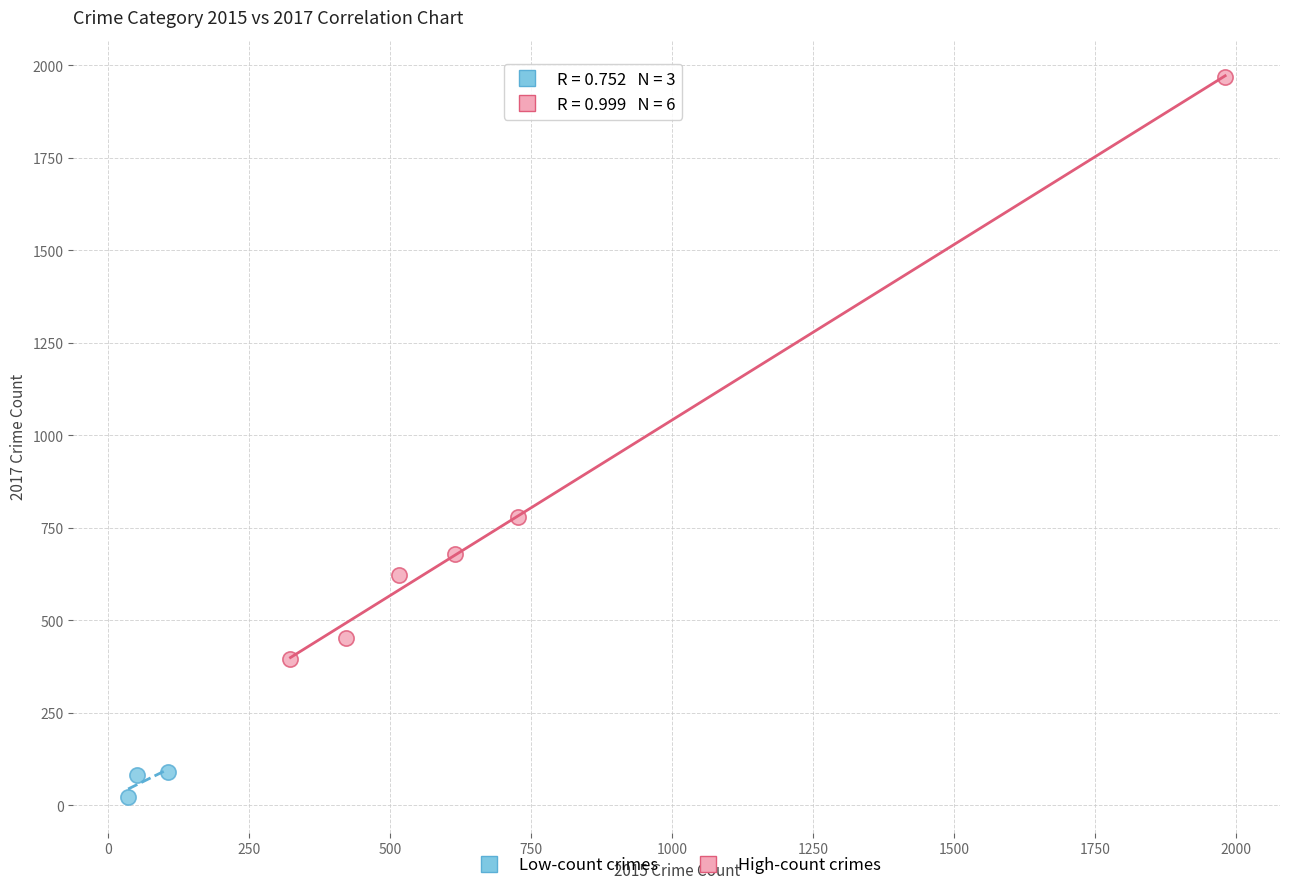

Which series has the widest spread of Y values?

High-count crimes